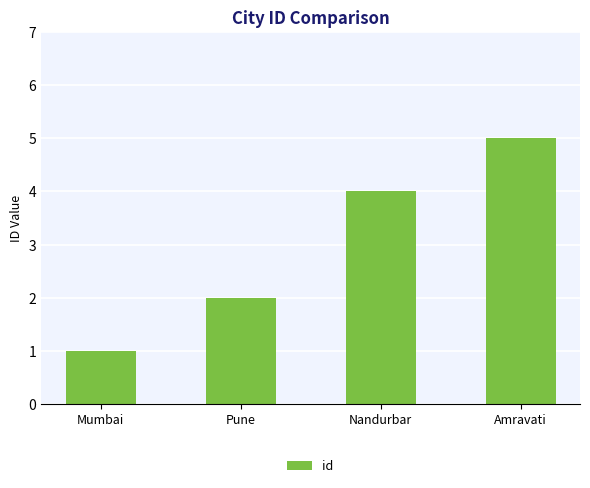

How many bars are there in total?

4